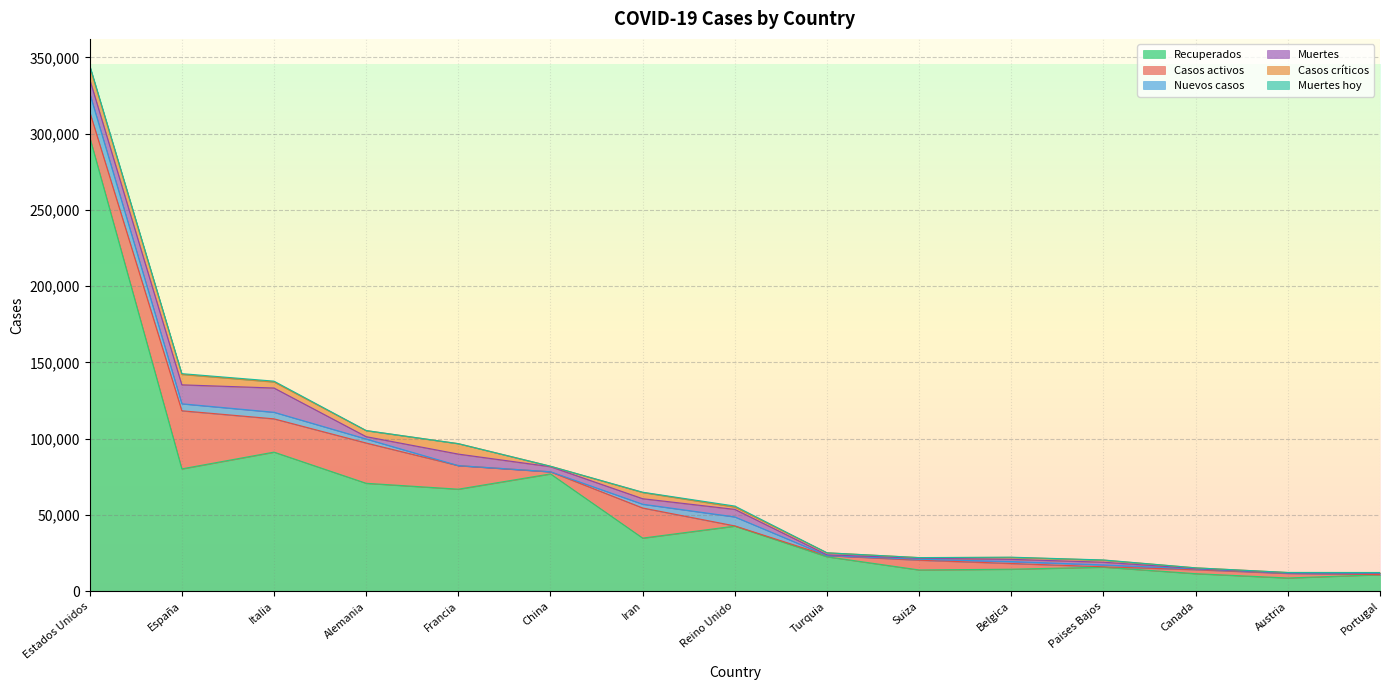

Rank the series at Turquia from highest to lowest value.

Recuperados, Casos críticos, Casos activos, Muertes, Nuevos casos, Muertes hoy